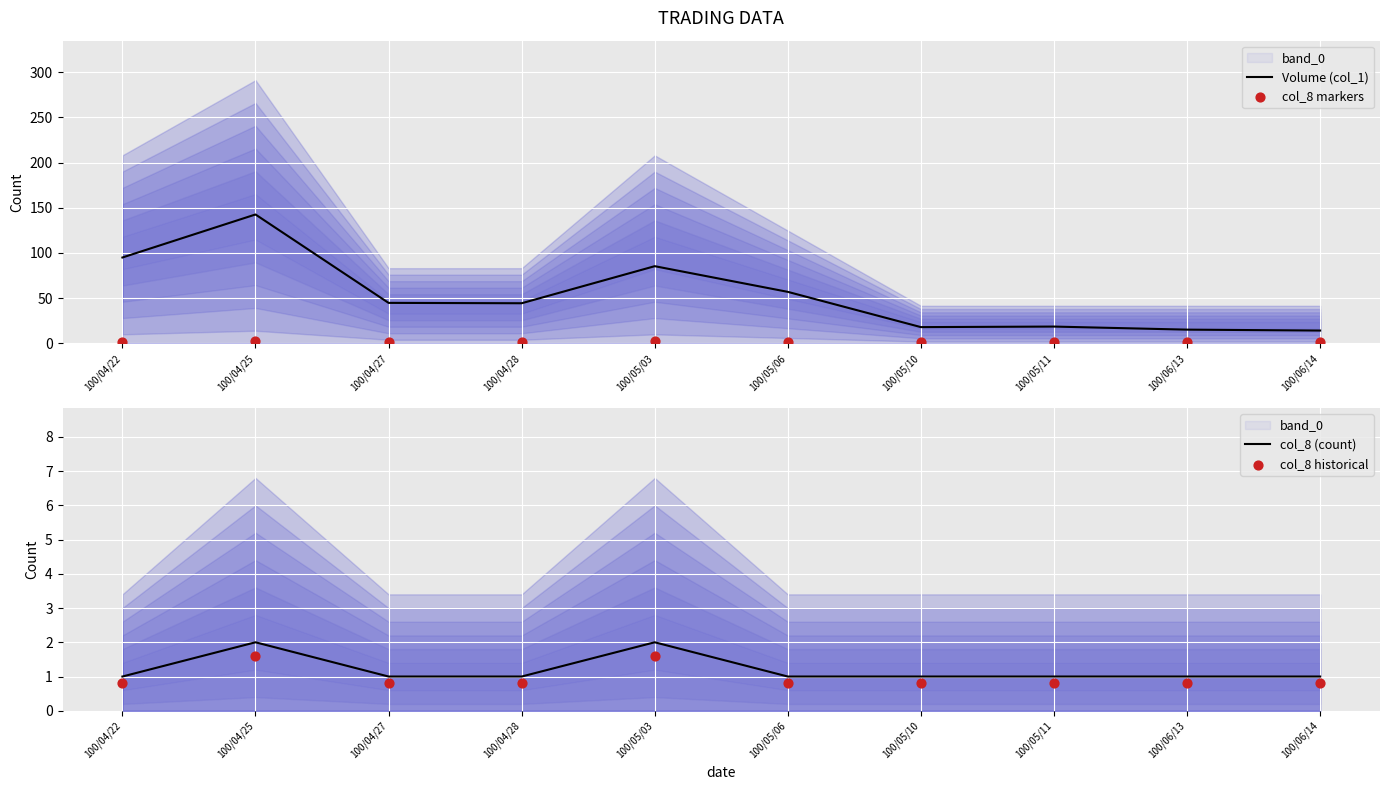

At which category is the sum across all series the highest?

100/04/25